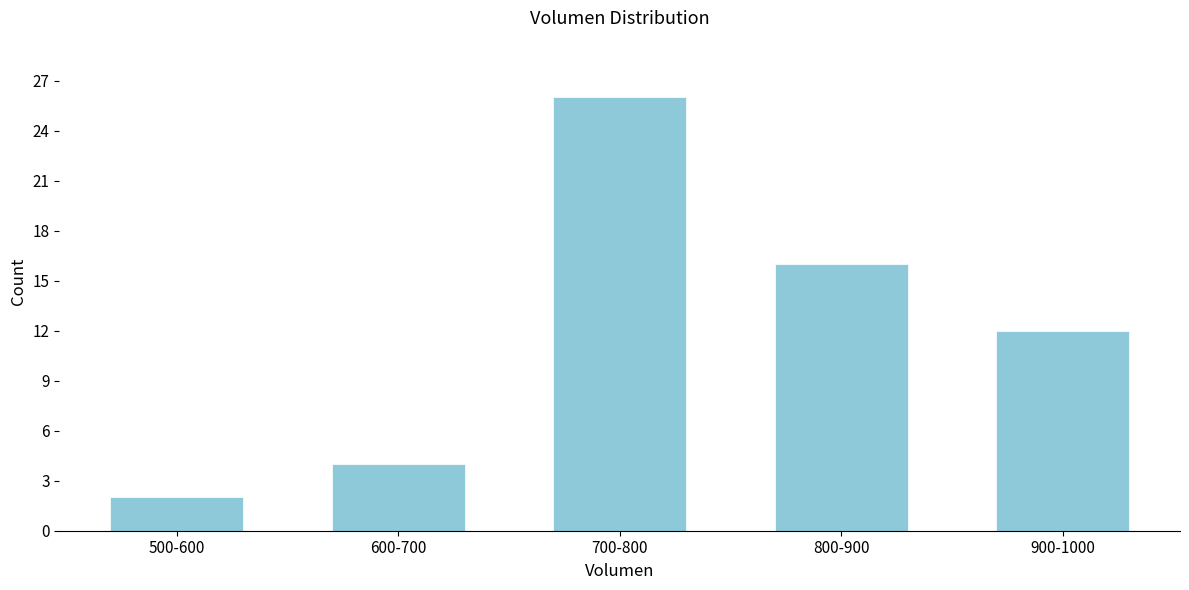

Reading left to right, transcribe all the data shown in this chart.

2	4	26	16	12